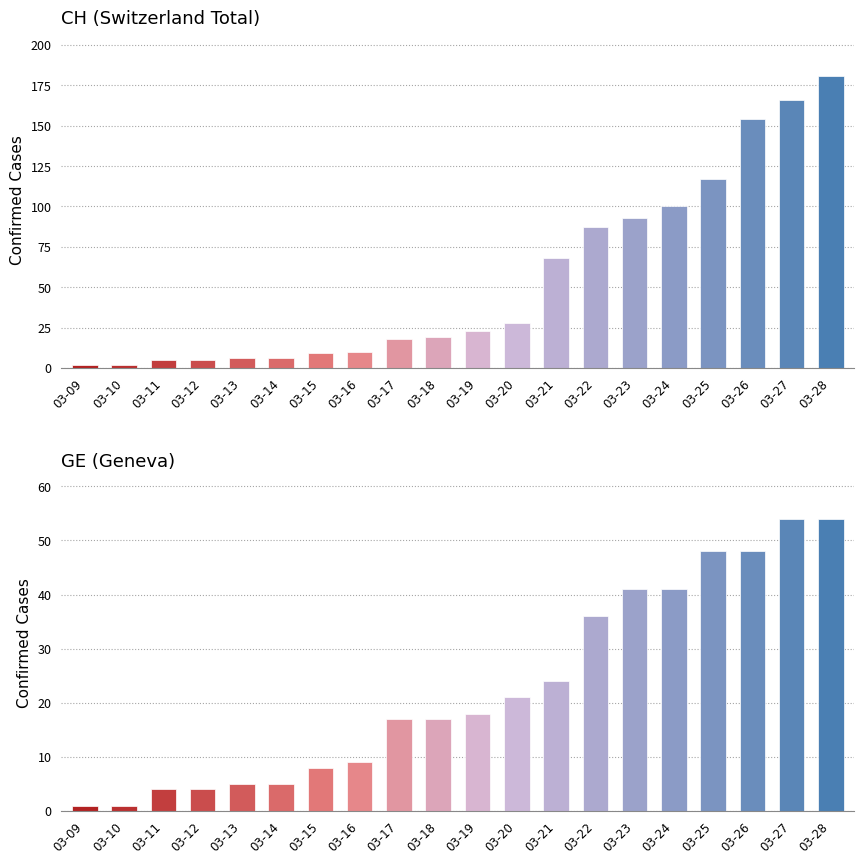

What is the minimum value shown in the chart?

1